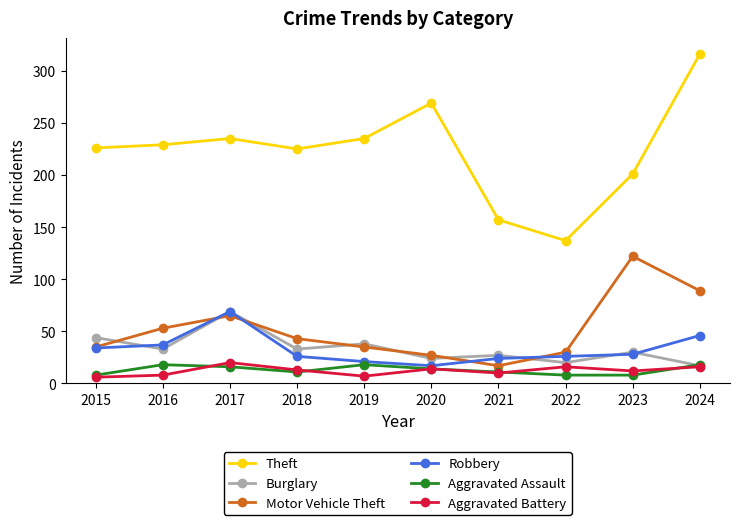

What are all the series names shown in the legend?

Theft, Burglary, Motor Vehicle Theft, Robbery, Aggravated Assault, Aggravated Battery